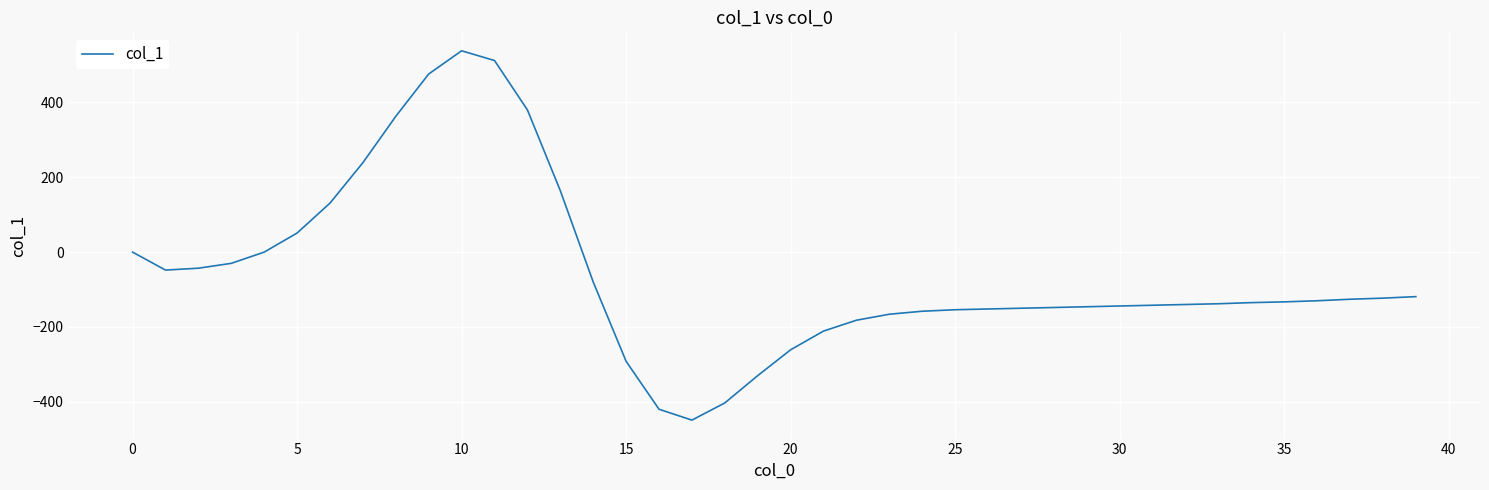

What is the greatest value displayed?

538